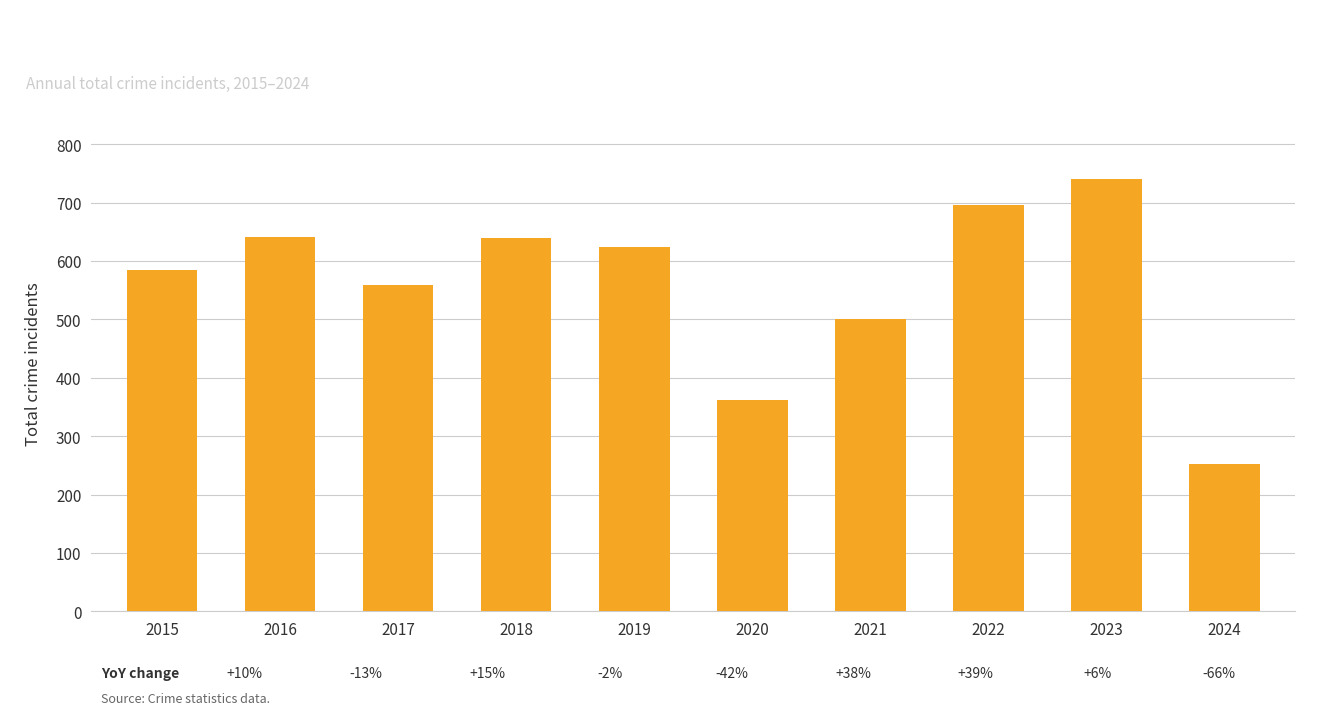

How many bars are there in total?

10